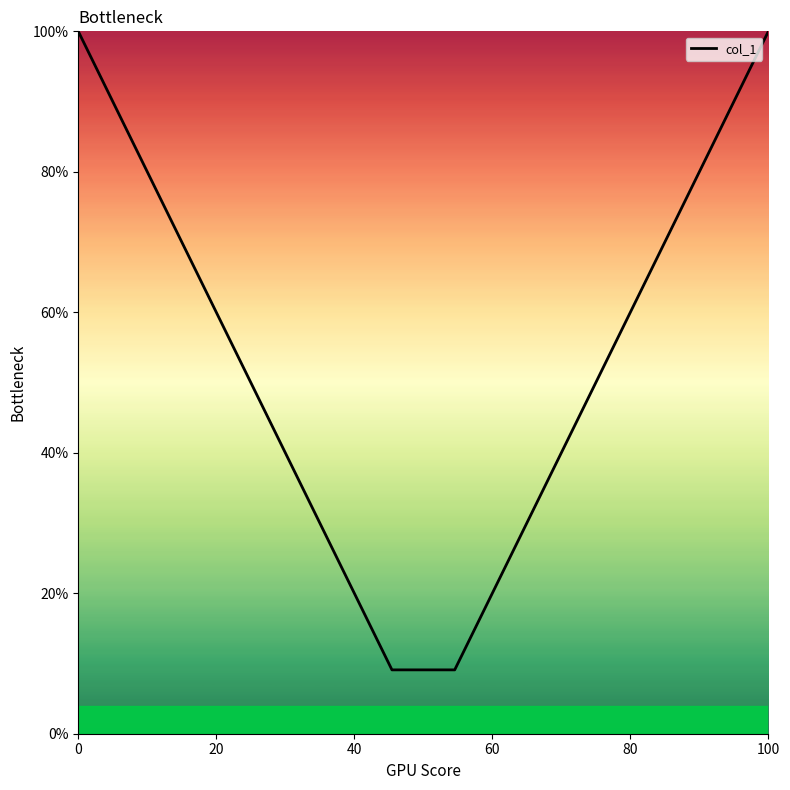

True or false: there are more than 1 points higher than both neighbors.

False